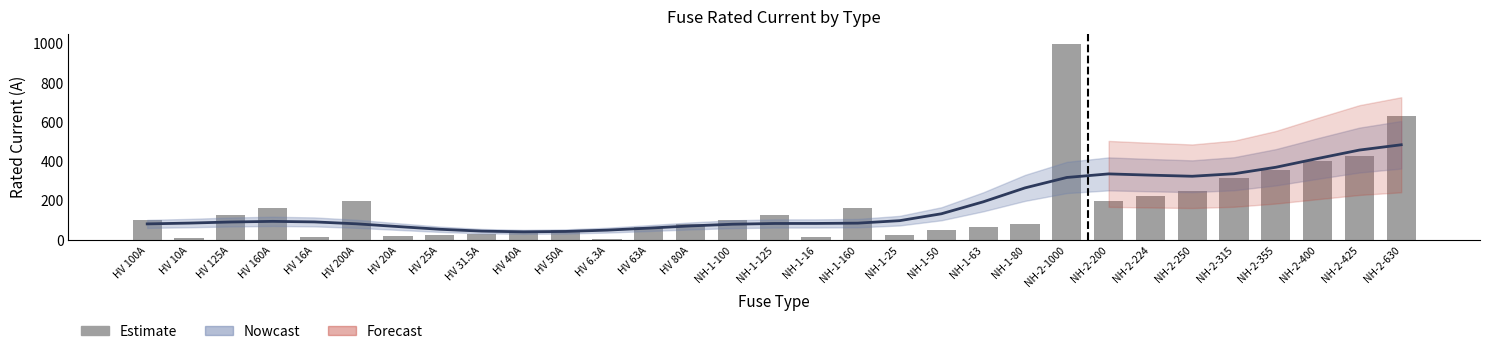

What is the minimum value for i_rated_a?

6.3